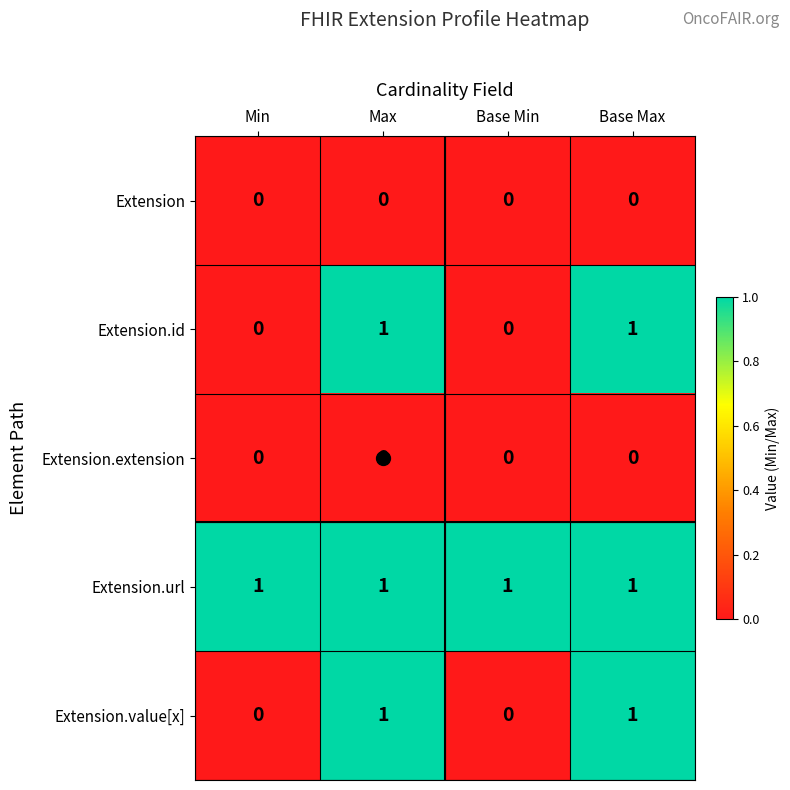

At how many categories does at least one series exceed 0?

4